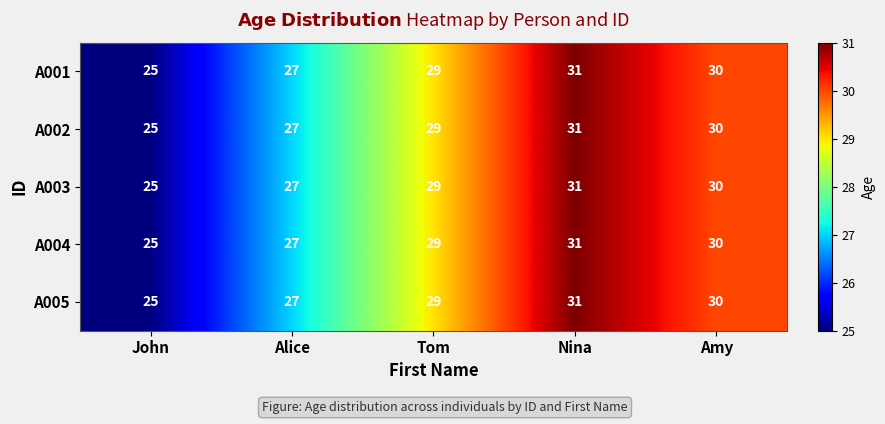

Rank the categories by A004 value from lowest to highest.

John, Alice, Tom, Amy, Nina